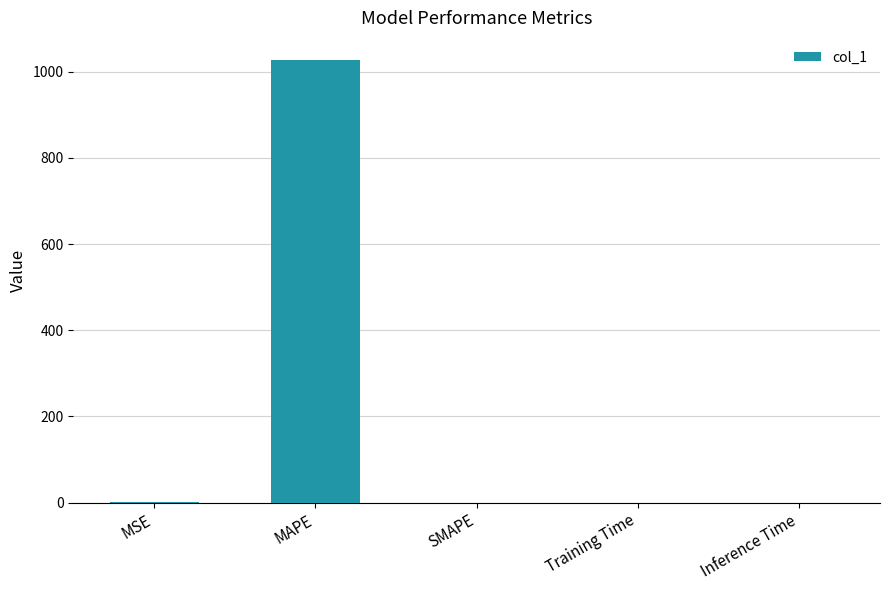

Which category has the highest value across all series?

MAPE